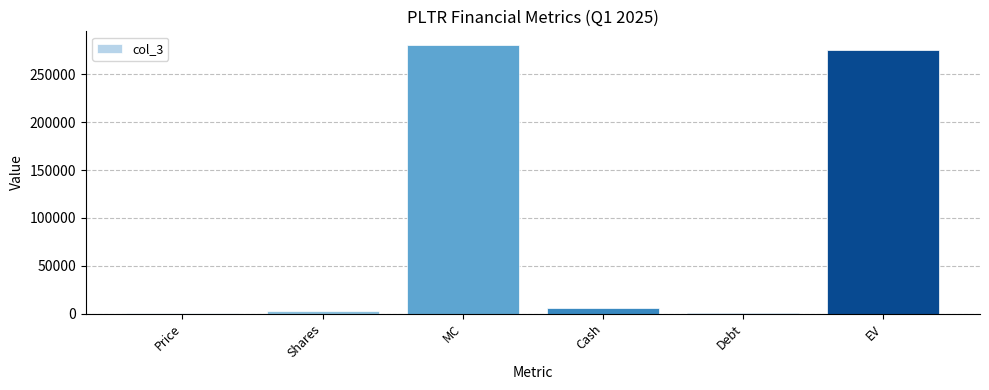

Read the value at EV.

275649.1